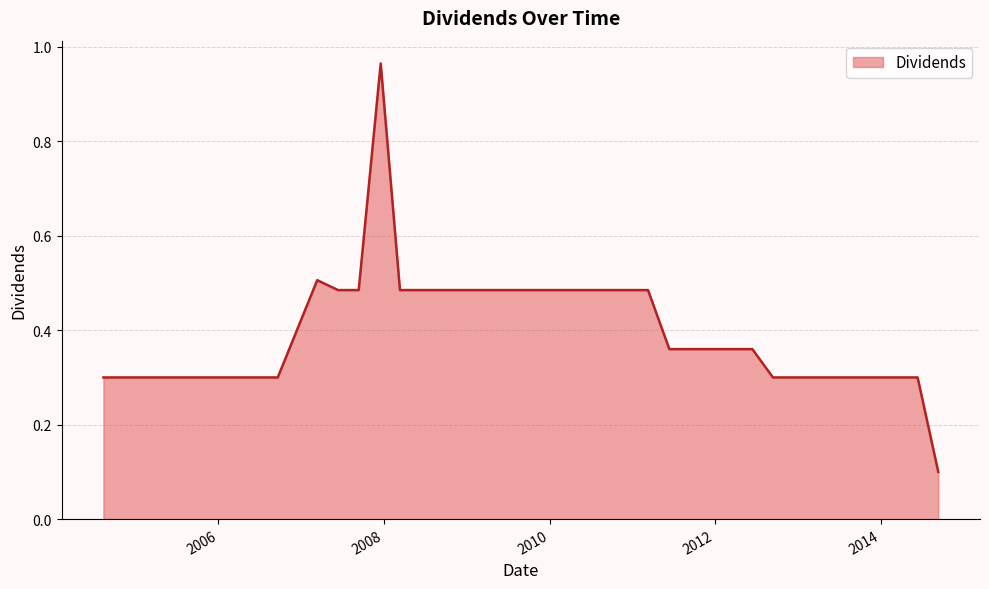

What is the difference between the maximum and second lowest values?

0.7